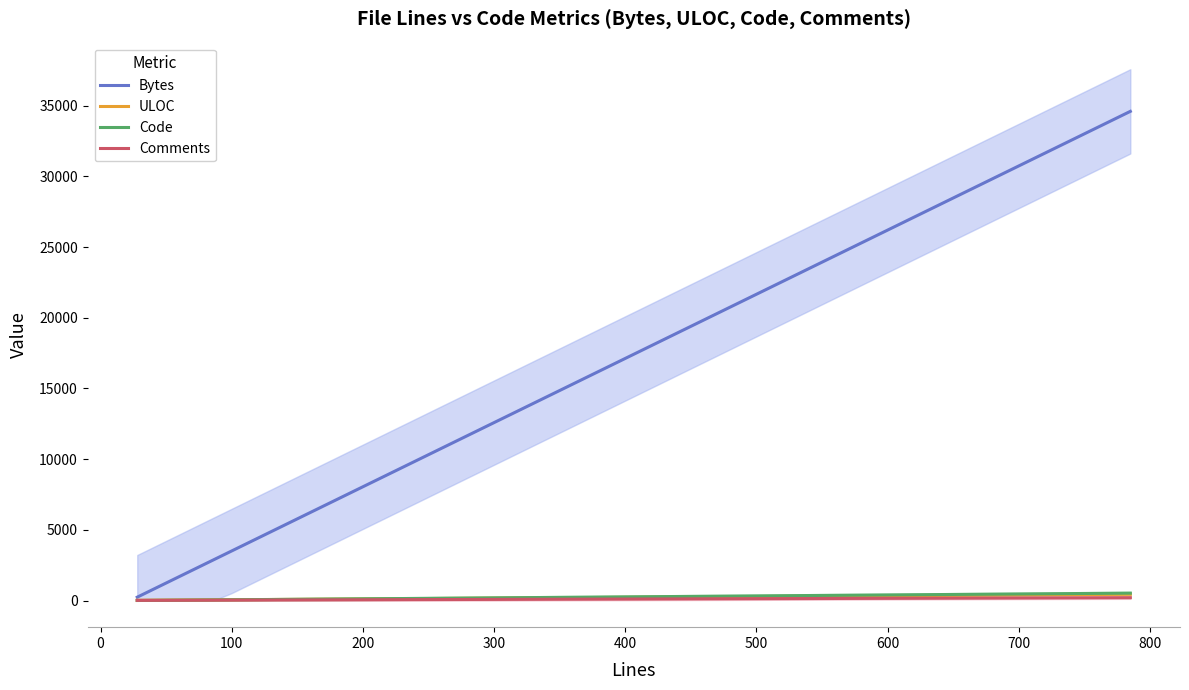

True or false: Code and ULOC cross at least once.

True